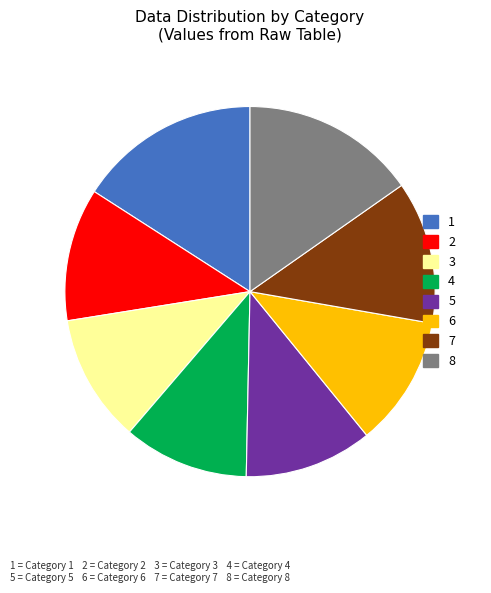

Is there a majority slice in this chart?

No